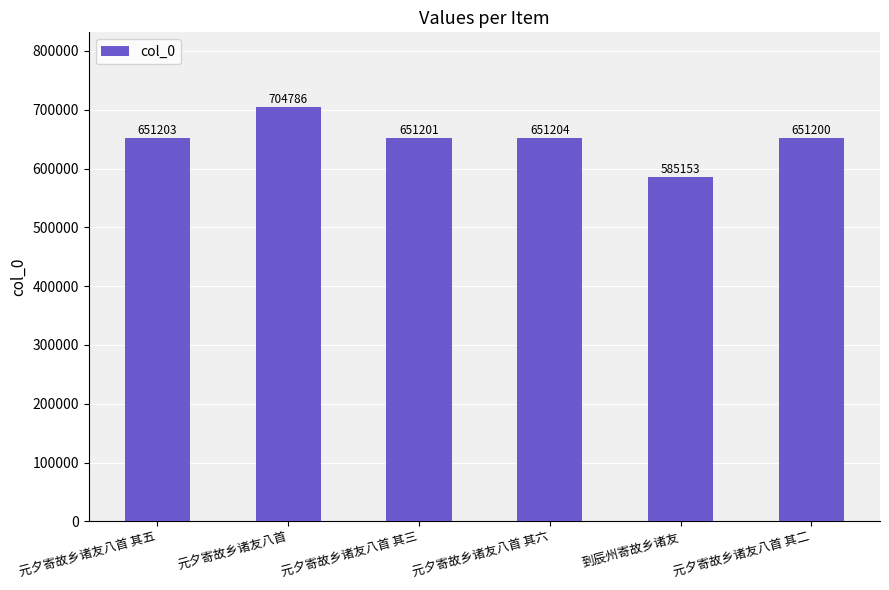

What is the difference between the values at 到辰州寄故乡诸友 and 元夕寄故乡诸友八首?

119633